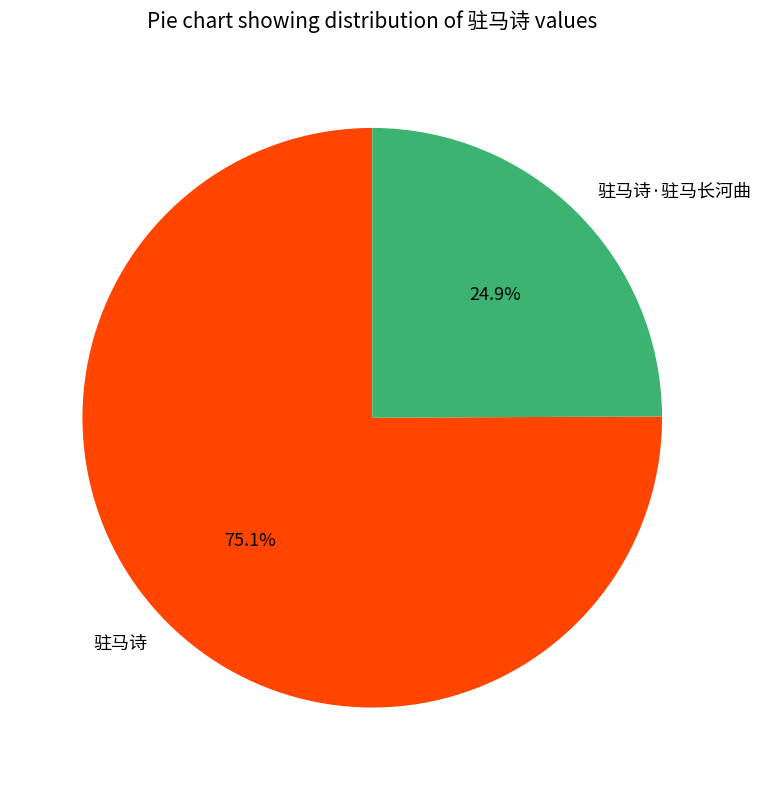

Does 驻马诗·驻马长河曲 represent more than half of the total?

No